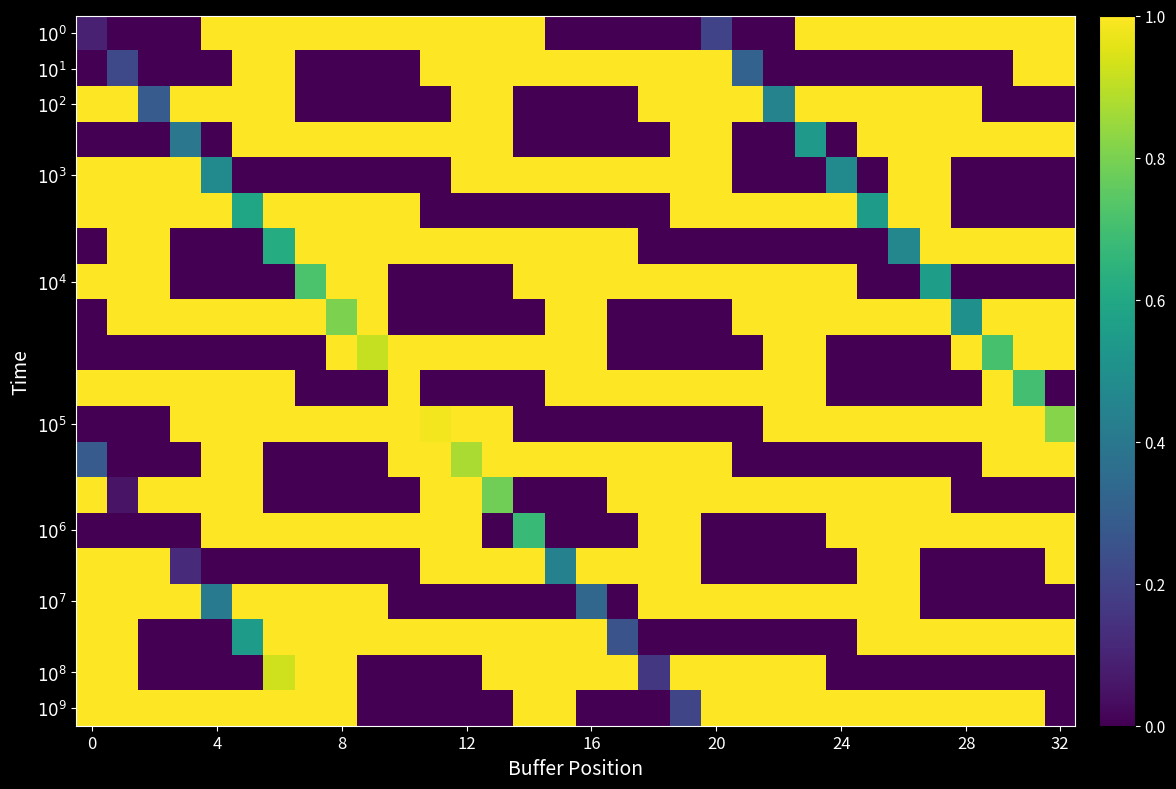

How many series are shown in this chart?

20